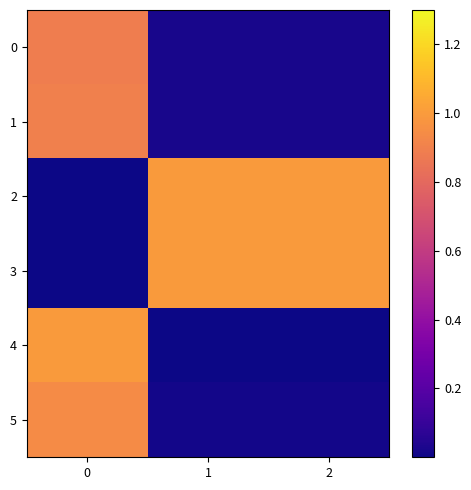

Reading right to left, transcribe all the data shown in this chart.

0: 2=0.0	1=0.0	0=0.9
1: 2=0.0	1=0.0	0=0.9
2: 2=1.0	1=1.0	0=0.0
3: 2=1.0	1=1.0	0=0.0
4: 2=0.0	1=0.0	0=1.0
5: 2=0.0	1=0.0	0=0.9